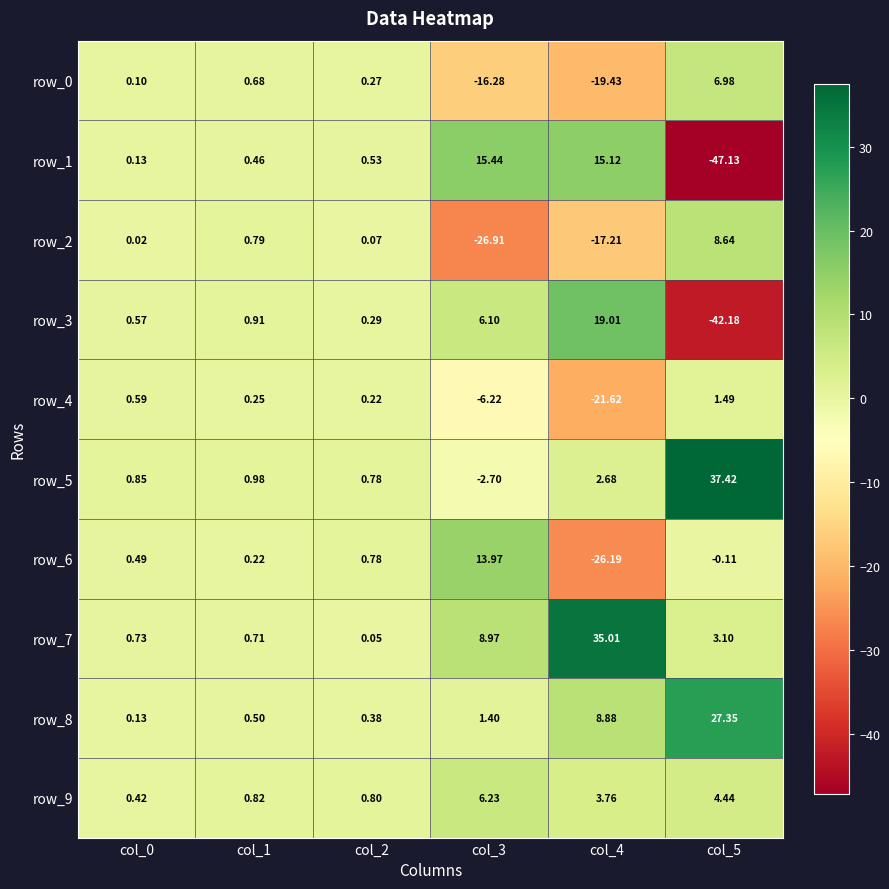

True or false: row_1 has a value of 0.2 at col_2.

False